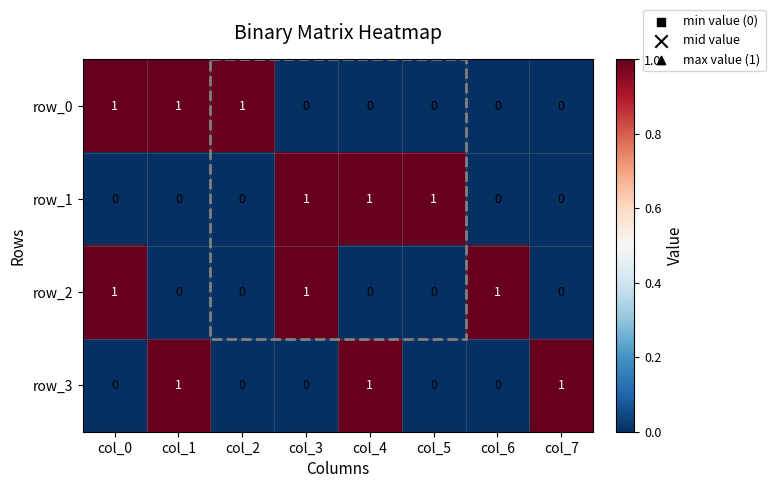

Is the value of row_2 at col_3 greater than the value of row_3 at col_5?

Yes